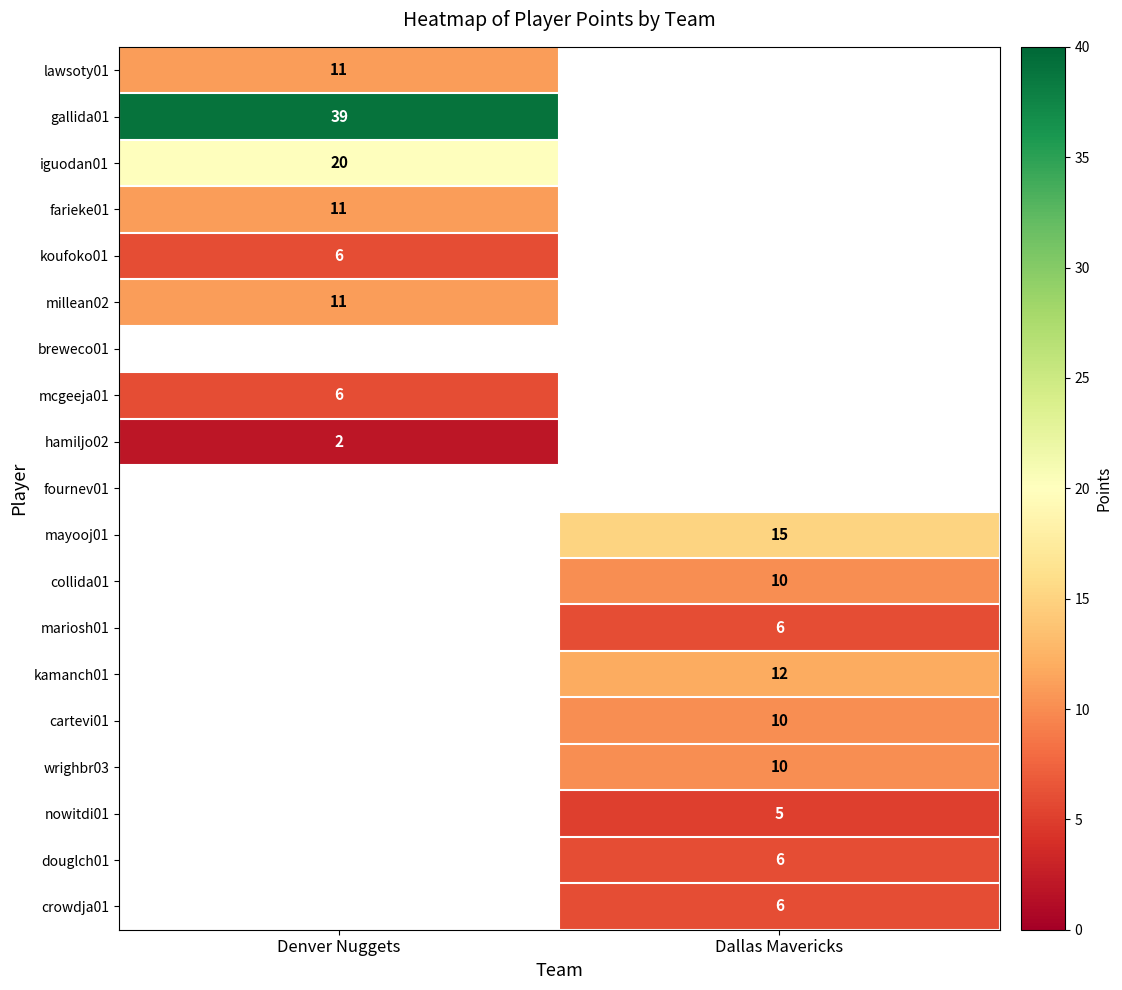

Between Dallas Mavericks and Denver Nuggets, which is larger?

Denver Nuggets